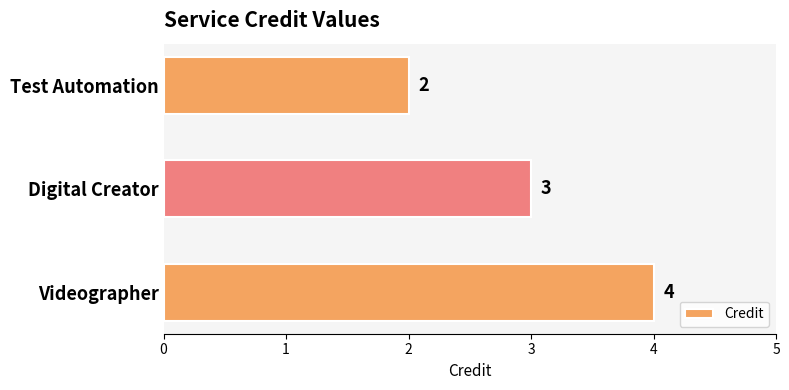

What is the smallest value displayed?

2